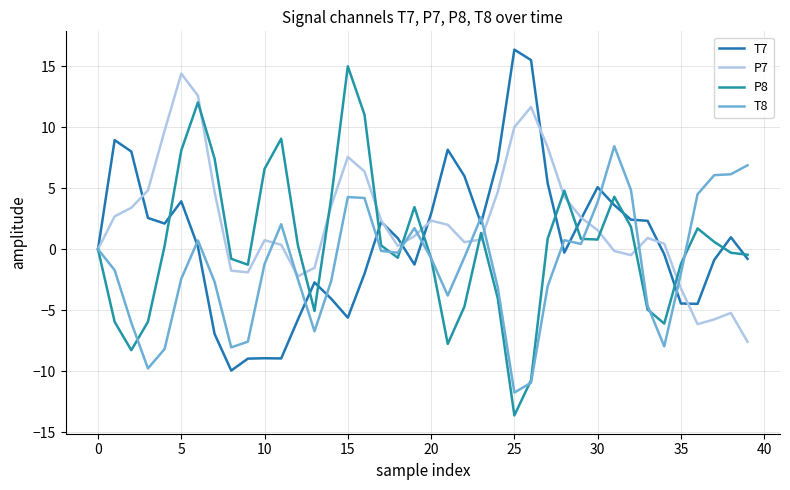

How many lines are shown in the chart?

4